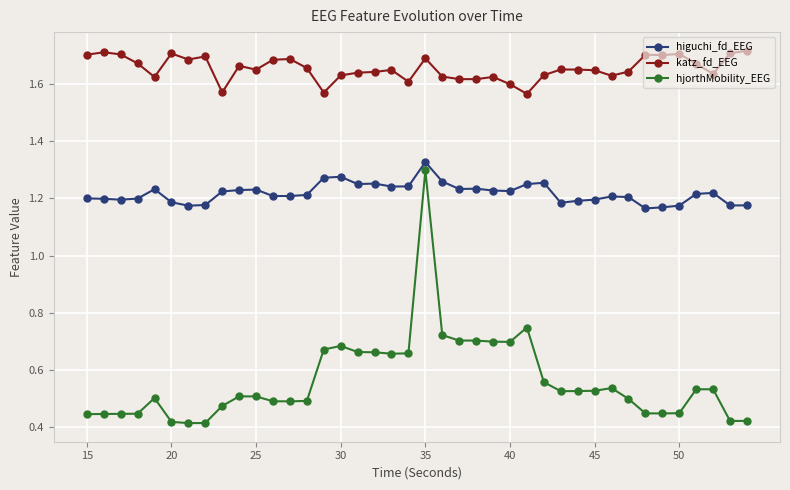

At how many categories does at least one series exceed 1?

40